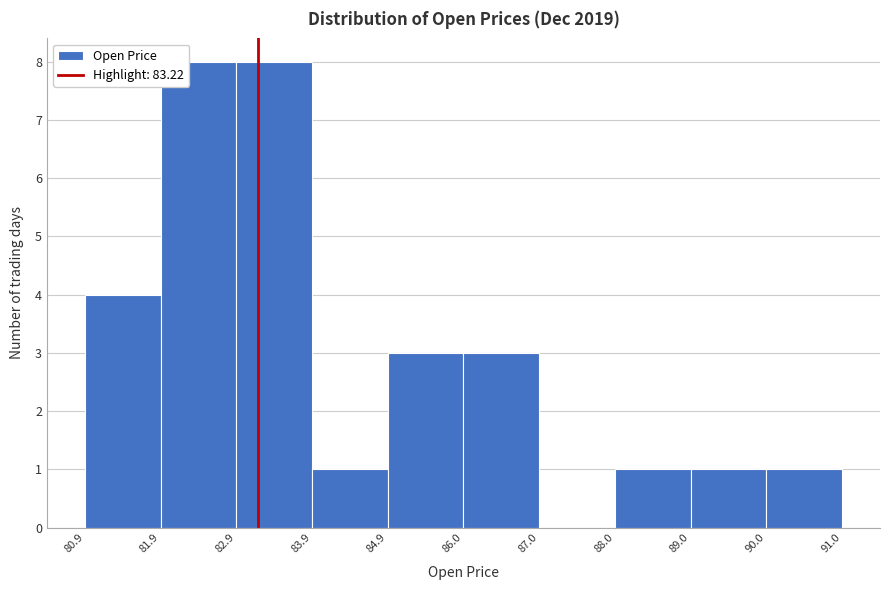

Reading left to right, list every bar in this chart as the range it spans on the x-axis followed by its height. The values are not printed on the chart, so give them approximately, as read against the axis.

80.9 to 81.9: 4
81.9 to 82.9: 8
82.9 to 83.9: 8
83.9 to 84.9: 1
84.9 to 86.0: 3
86.0 to 87.0: 3
87.0 to 88.0: 0
88.0 to 89.0: 1
89.0 to 90.0: 1
90.0 to 91.0: 1